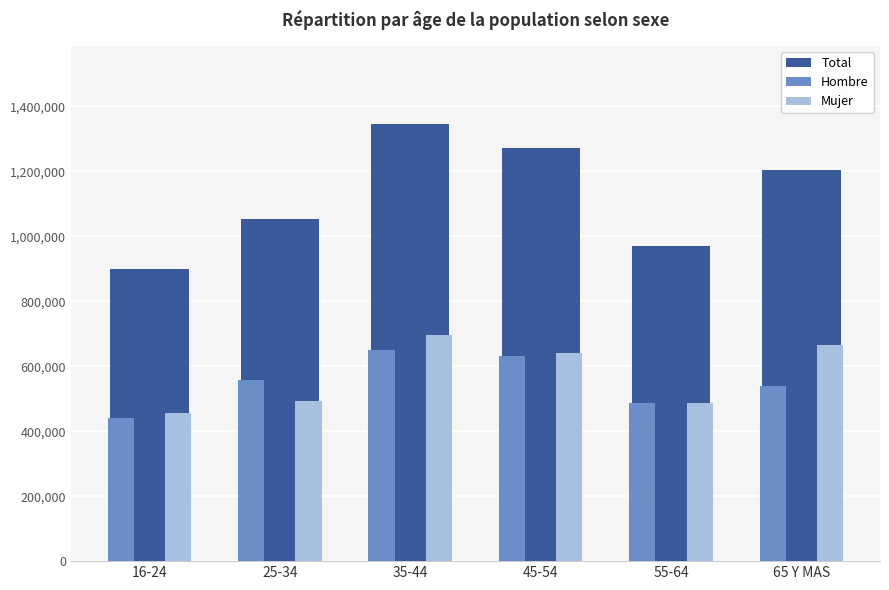

Reading left to right, what are all the values shown in this chart?

Total: 16-24=898190	25-34=1051976	35-44=1344586	45-54=1271538	55-64=971208	65 Y MAS=1202436
Hombre: 16-24=441861	25-34=557668	35-44=648216	45-54=630107	55-64=485333	65 Y MAS=537557
Mujer: 16-24=456329	25-34=494308	35-44=696370	45-54=641431	55-64=485875	65 Y MAS=664878